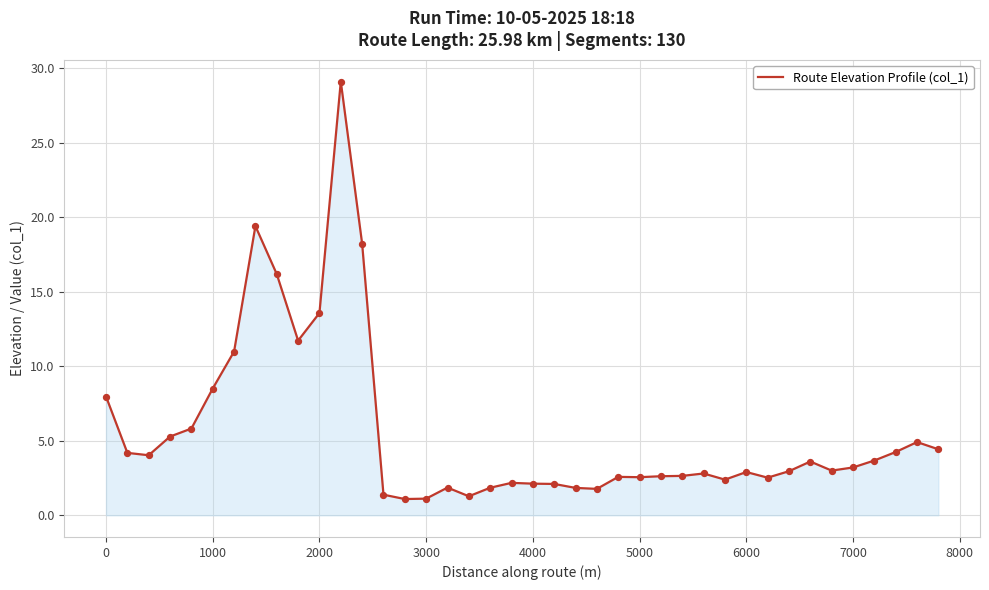

What is the maximum value shown in the chart?

29.1